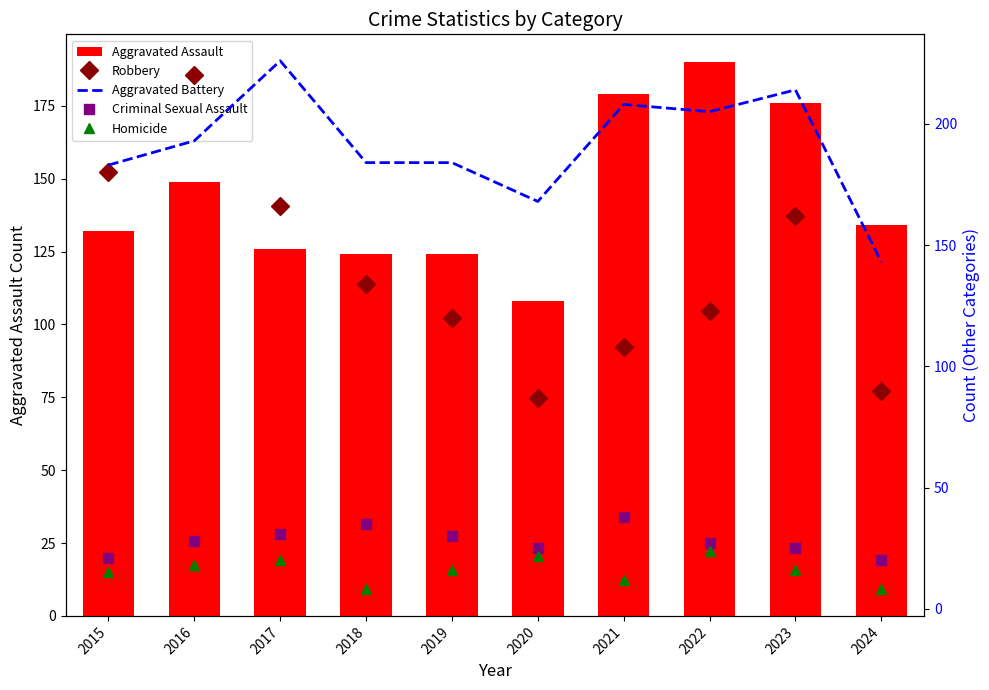

How many data points does each series have?

10